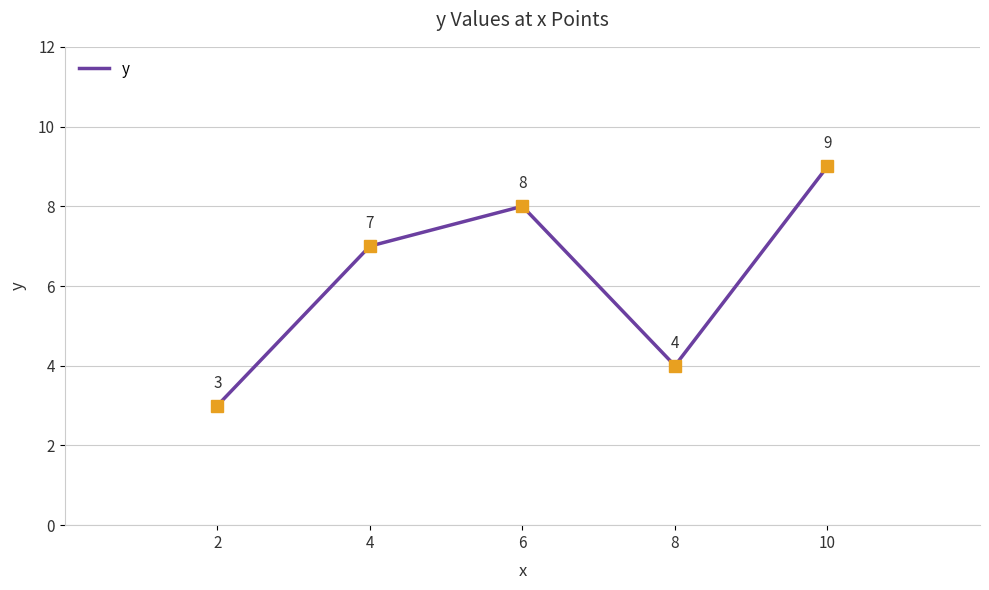

Rank the categories by value from lowest to highest.

2, 8, 4, 6, 10